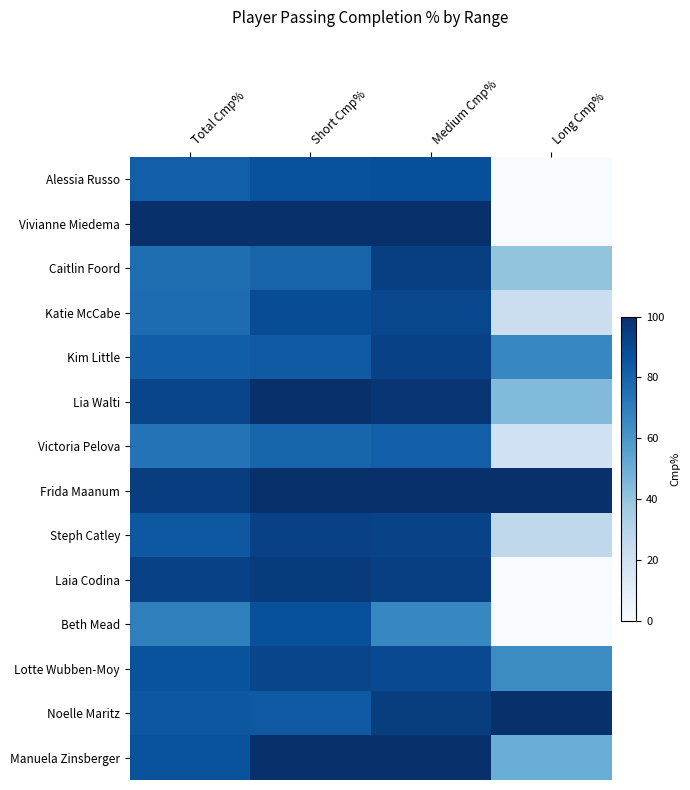

Between Short Cmp% and Long Cmp%, which series saw the biggest shift?

Vivianne Miedema